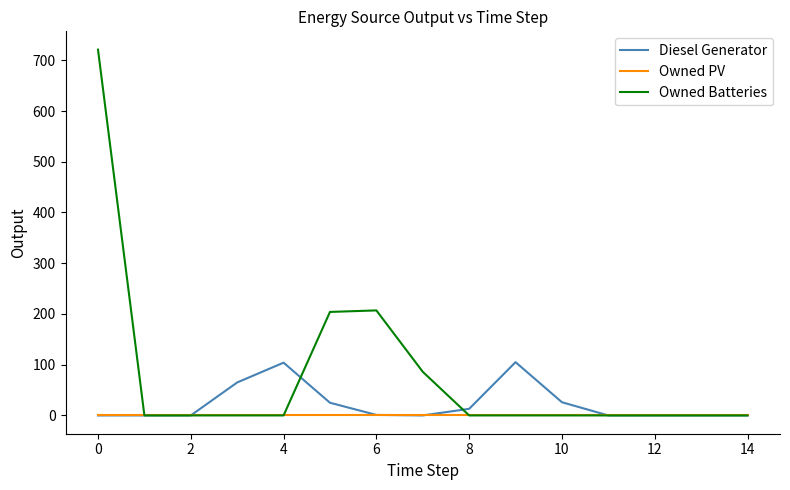

Which series has the largest total across all categories?

Owned Batteries